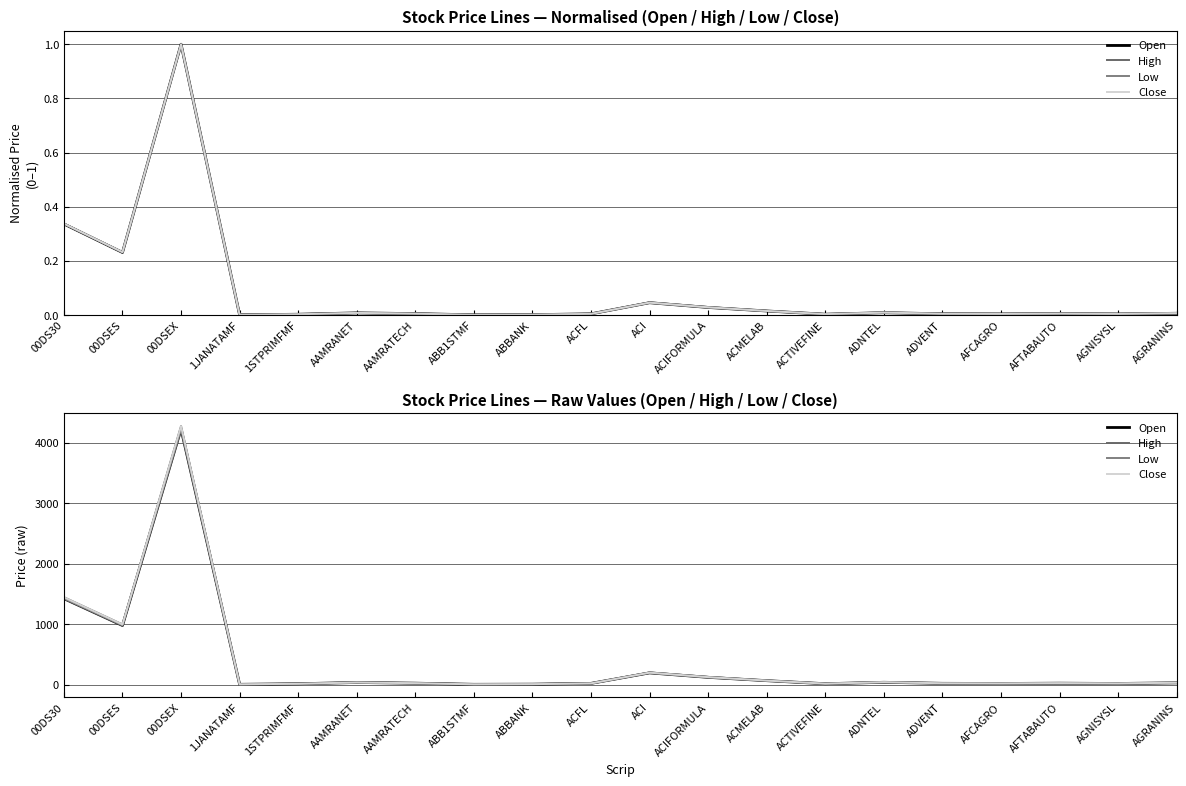

The Close series shows 4.2 at ABB1STMF. True or false?

True